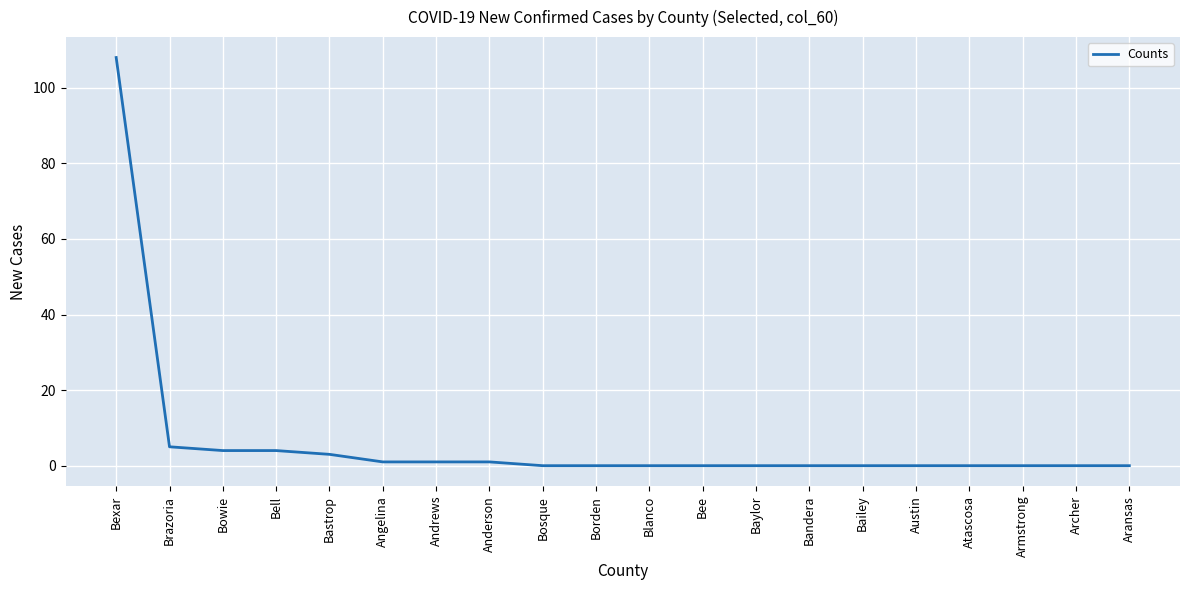

Does the chart display data point markers on the line(s)?

No